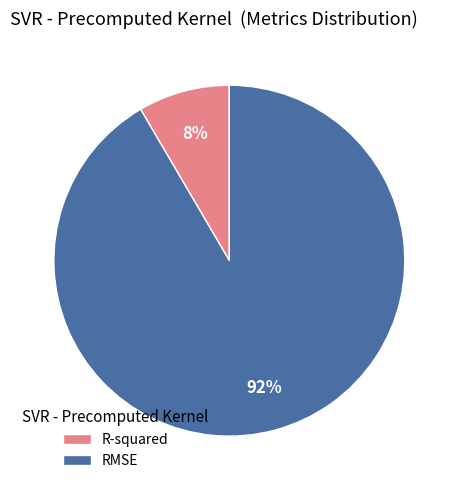

Combined, do RMSE and R-squared account for over 50%?

Yes